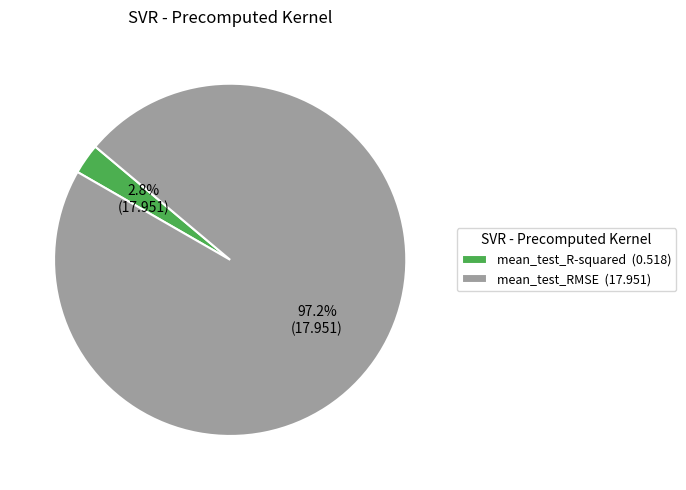

Between mean_test_R-squared and mean_test_RMSE, which is larger?

mean_test_RMSE